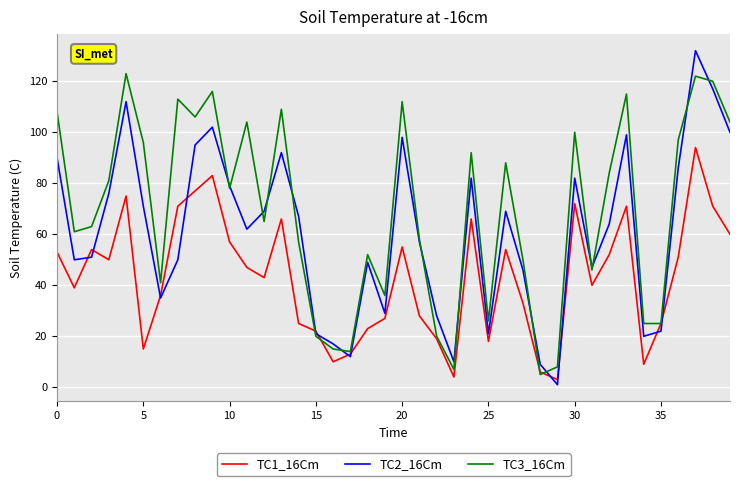

List the series in order of their peak value, highest first.

TC2_16Cm, TC3_16Cm, TC1_16Cm